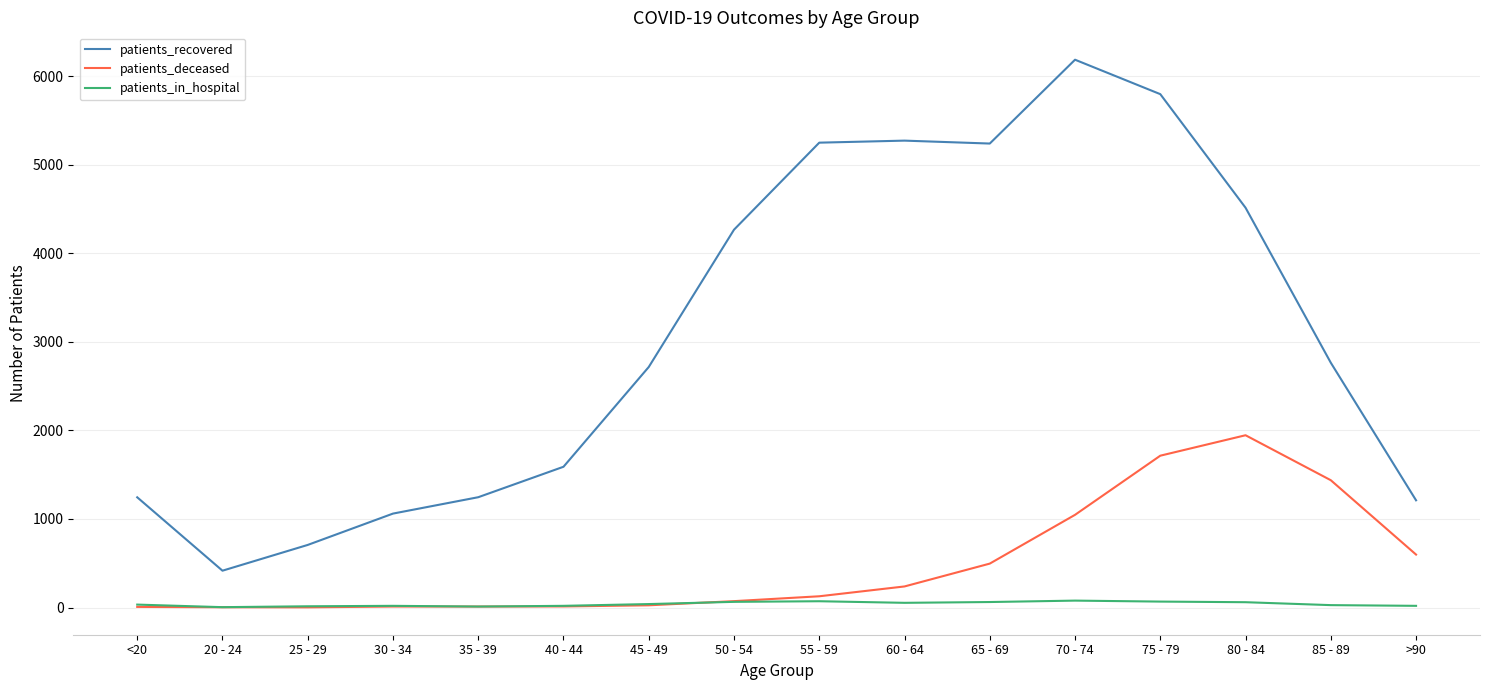

What is the maximum value for patients_recovered?

6188